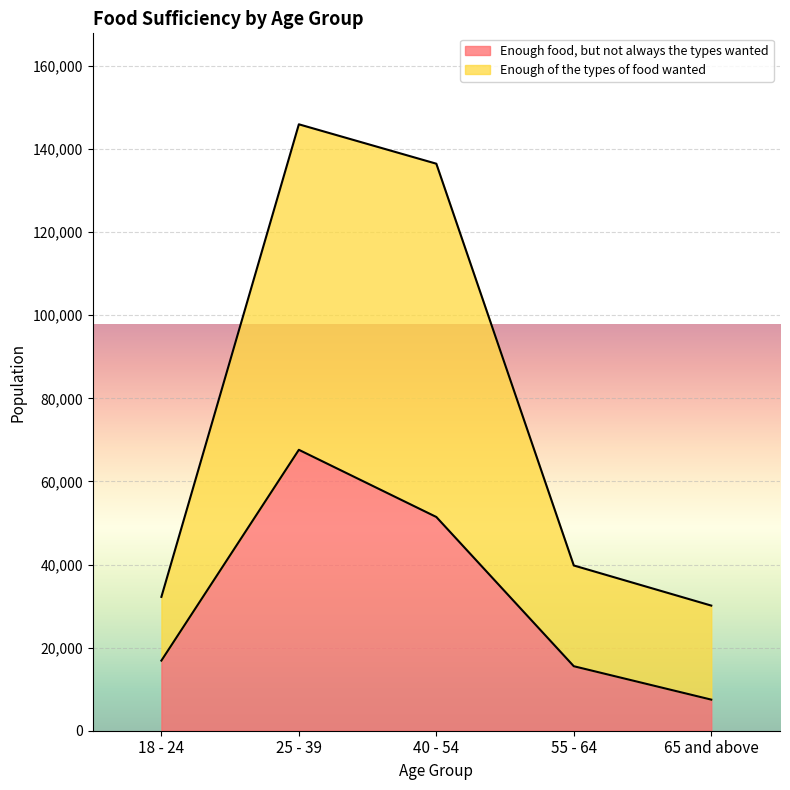

At 55 - 64, list the series in order from smallest to largest.

Enough food, but not always the types wanted, Enough of the types of food wanted